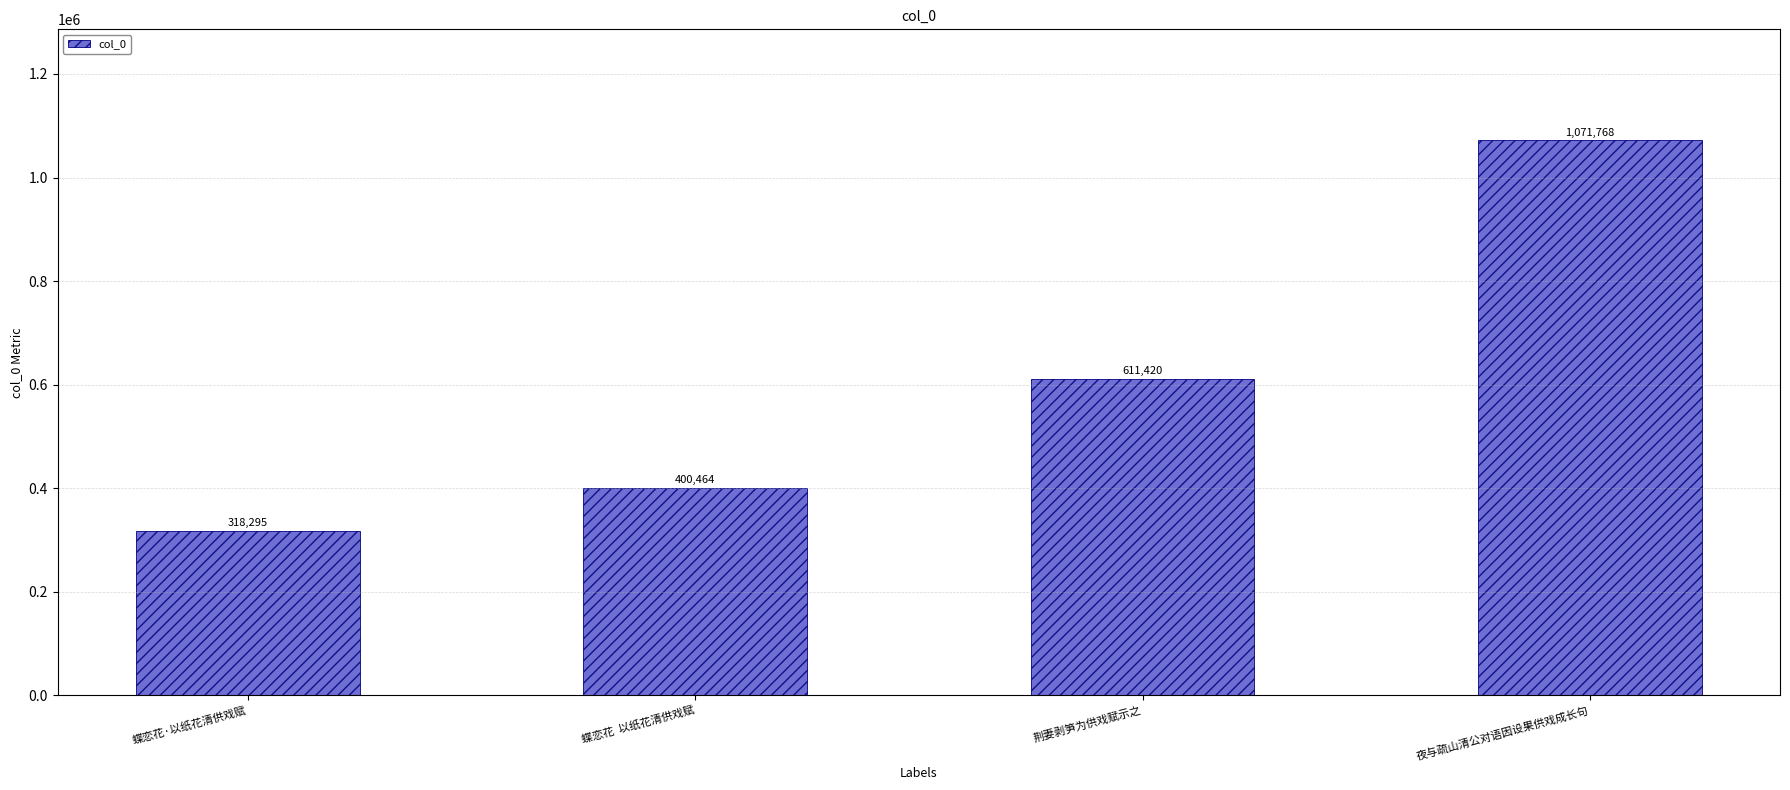

How many data points does each series have?

4